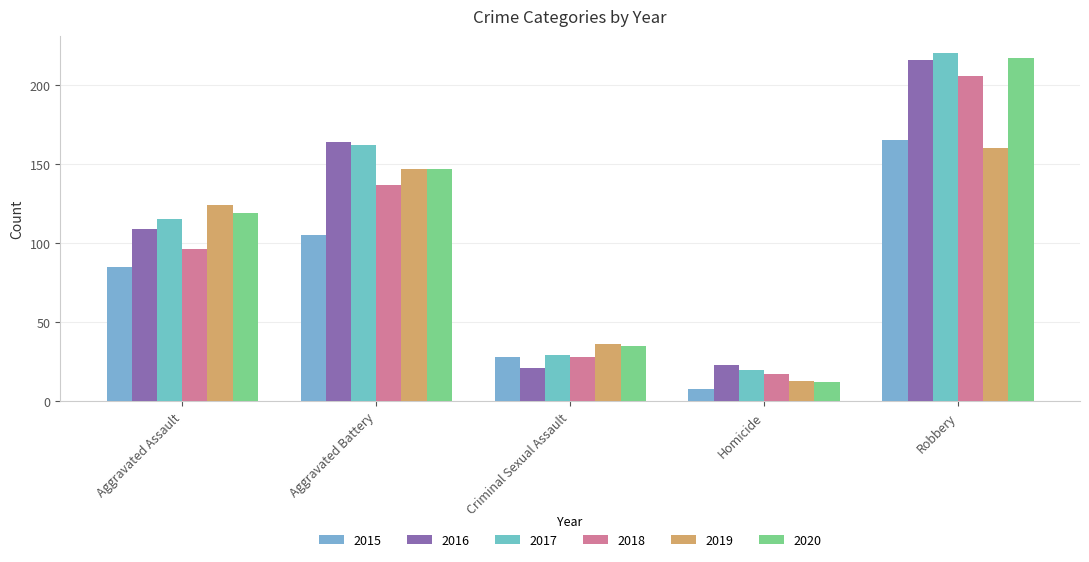

The 2018 series shows 206 at Robbery. True or false?

True